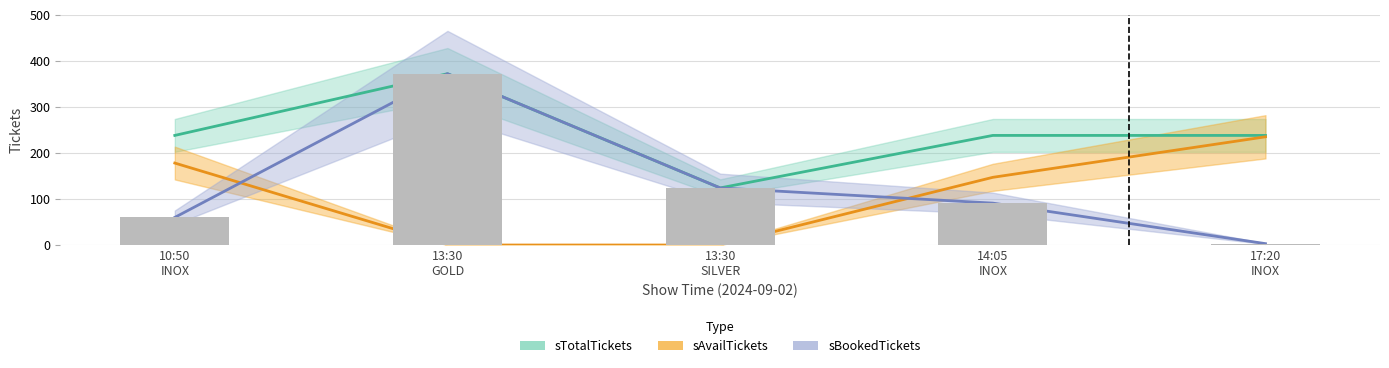

How many data points in sTotalTickets are above 238?

1